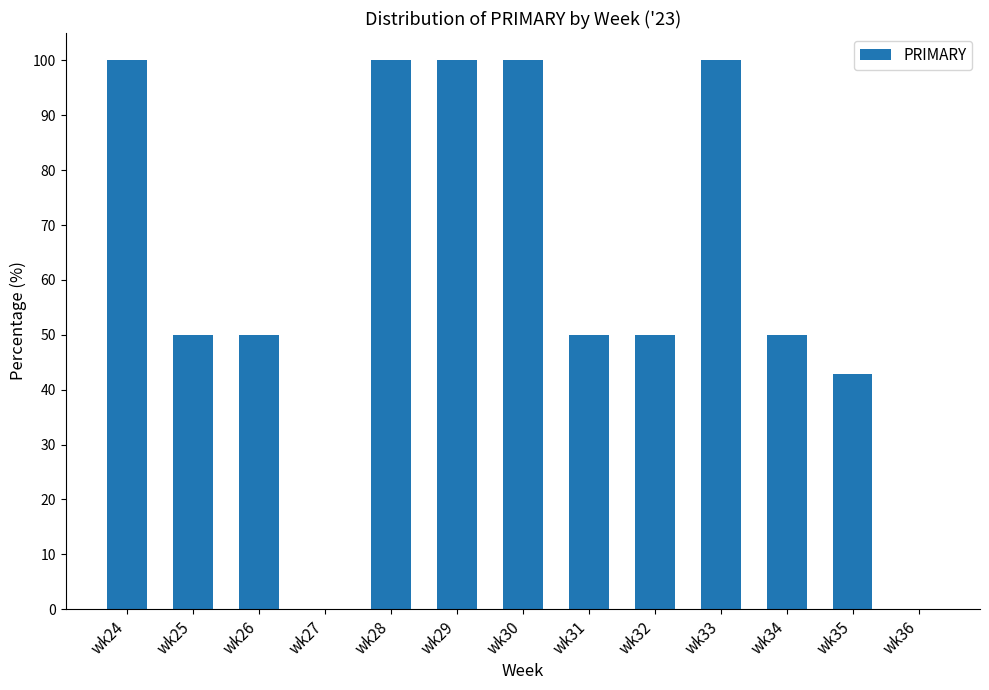

Where does the data first go above 50?

wk24